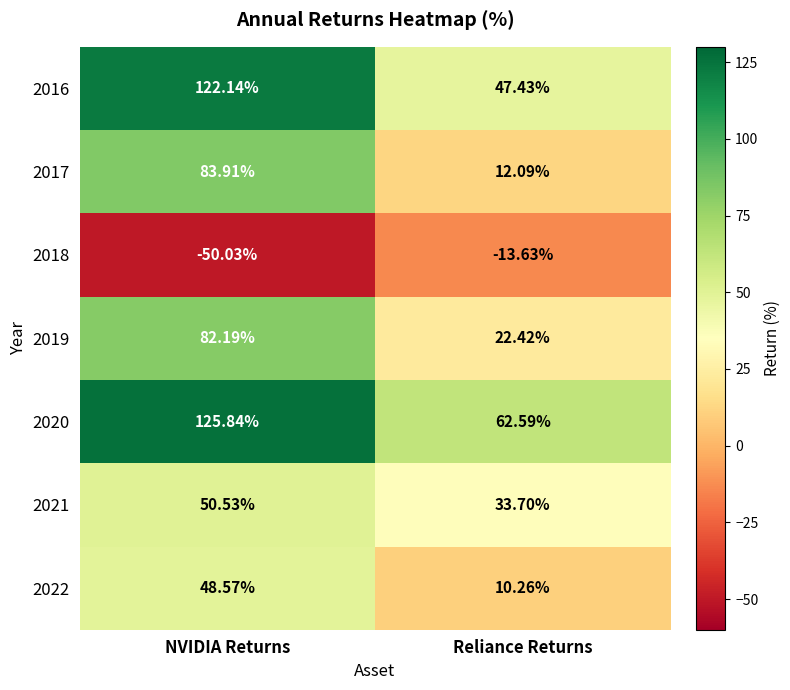

Where does the 2017 series first go above 83?

NVIDIA Returns